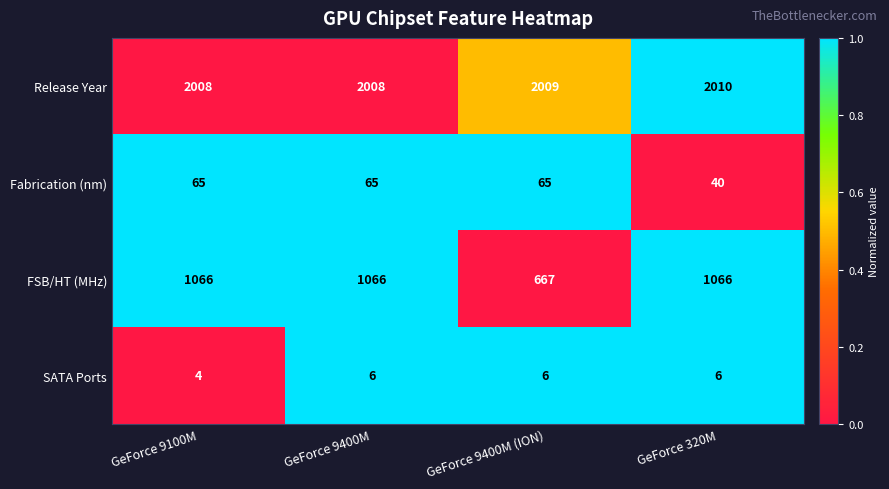

Reading left to right, extract all data points from this chart.

Release Year: GeForce 9100M=2008	GeForce 9400M=2008	GeForce 9400M (ION)=2009	GeForce 320M=2010
Fabrication (nm): GeForce 9100M=65	GeForce 9400M=65	GeForce 9400M (ION)=65	GeForce 320M=40
FSB/HT (MHz): GeForce 9100M=1066	GeForce 9400M=1066	GeForce 9400M (ION)=667	GeForce 320M=1066
SATA Ports: GeForce 9100M=4	GeForce 9400M=6	GeForce 9400M (ION)=6	GeForce 320M=6